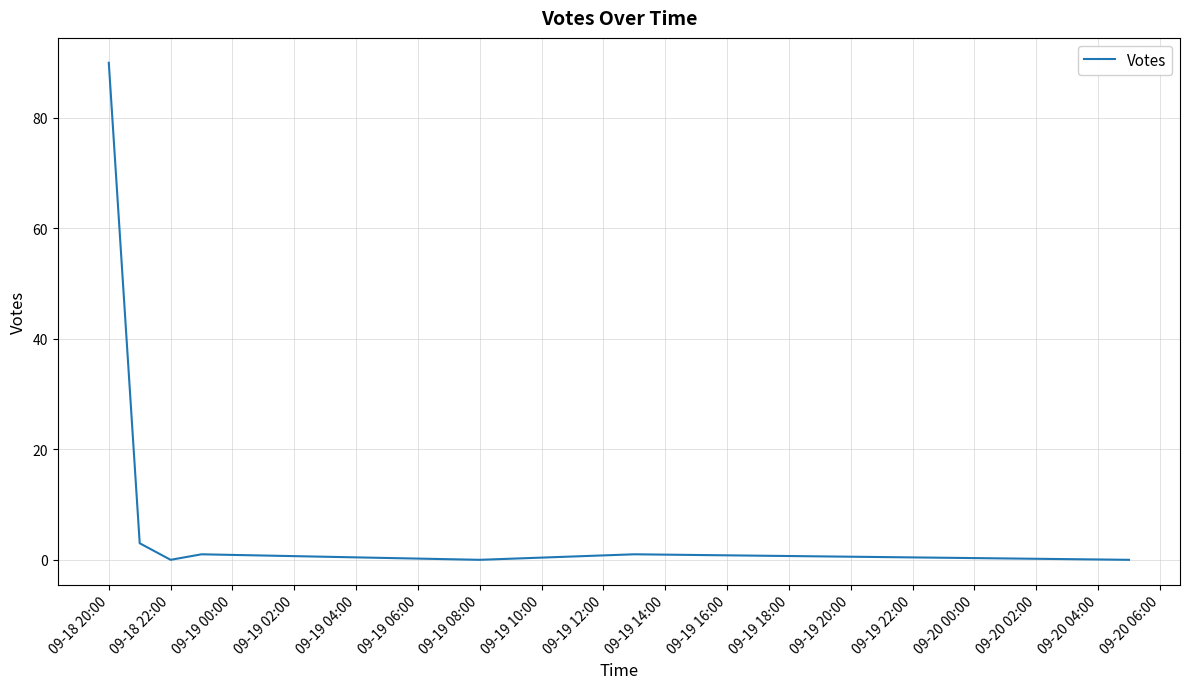

What is the difference between the maximum and minimum values?

90